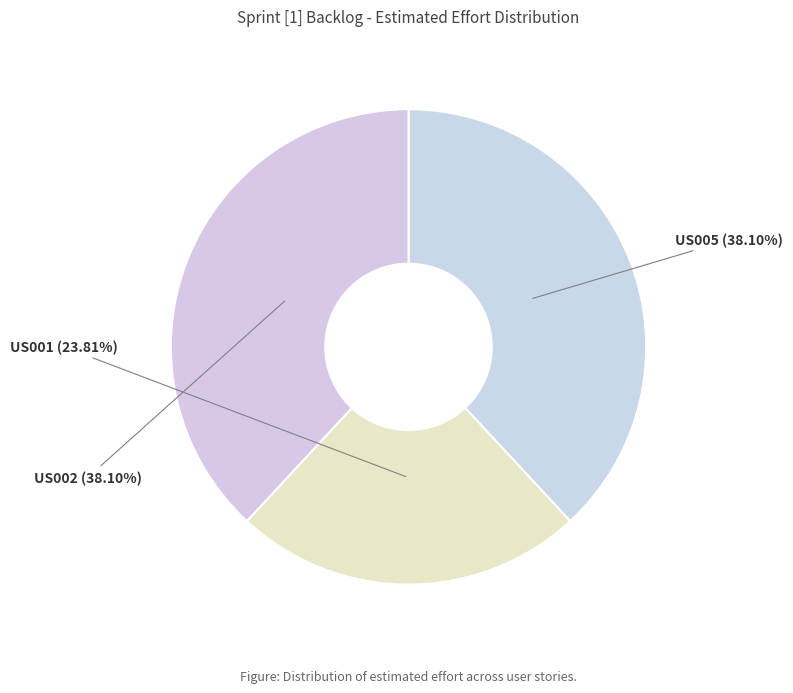

Rank the categories by value from highest to lowest.

US005 (André Botelho / Rodrigo Silva), US002 (Tiago Fanfa / Rodrigo Santos), US001 (António Correia / Rodrigo Santos)